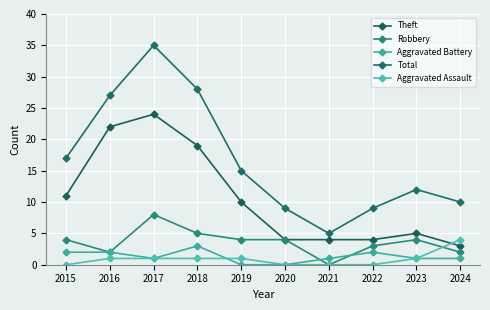

At which category is the sum across all series the highest?

2017